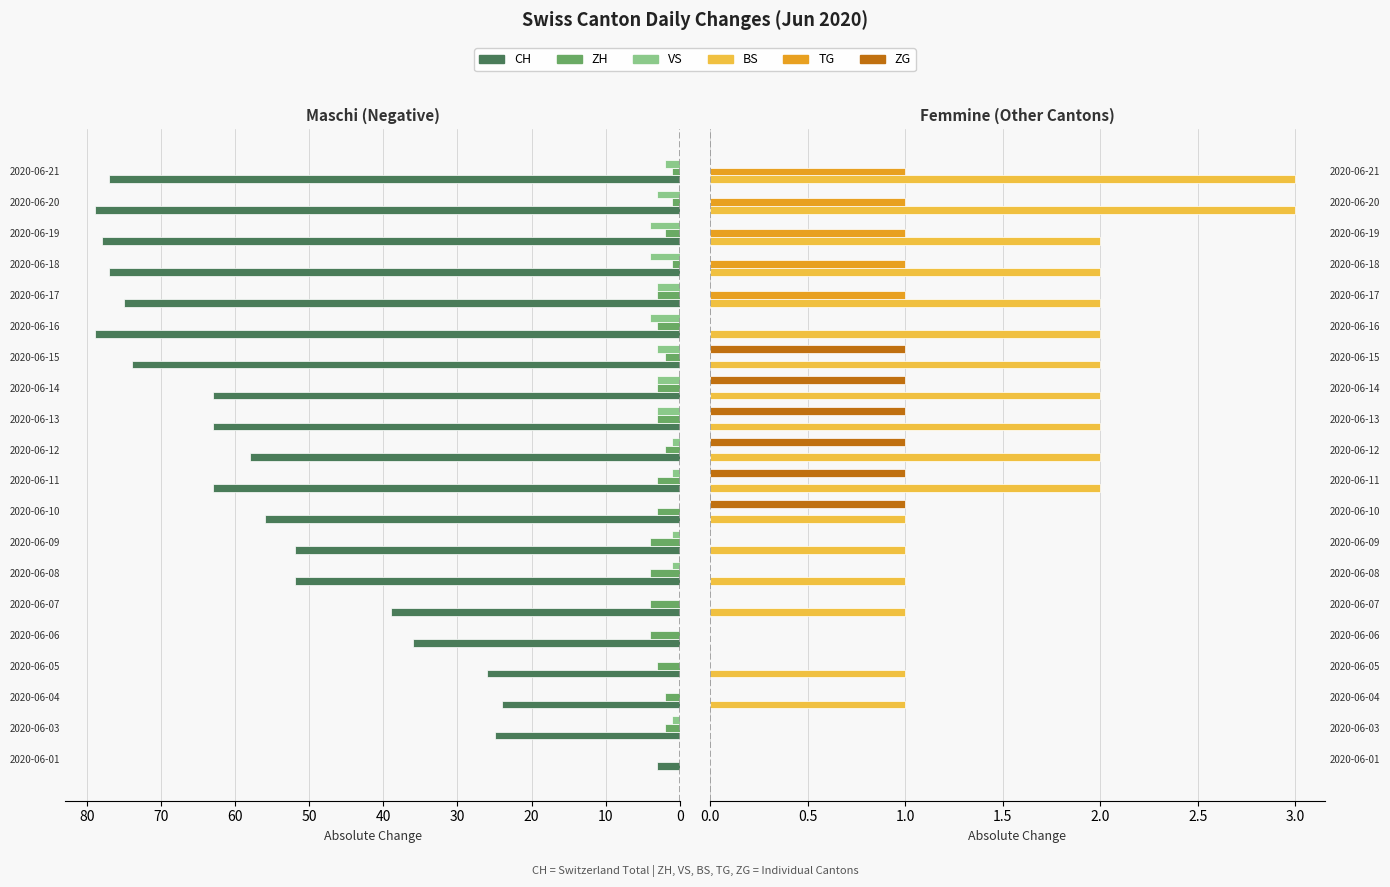

At 0, list the series in order from smallest to largest.

ZH, VS, BS, TG, ZG, CH